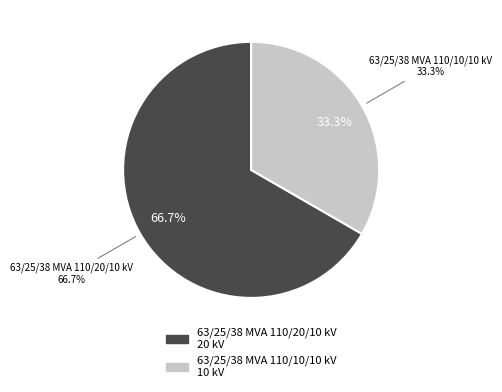

The 63/25/38 MVA 110/20/10 kV slice represents 67% of the pie. True or false?

True